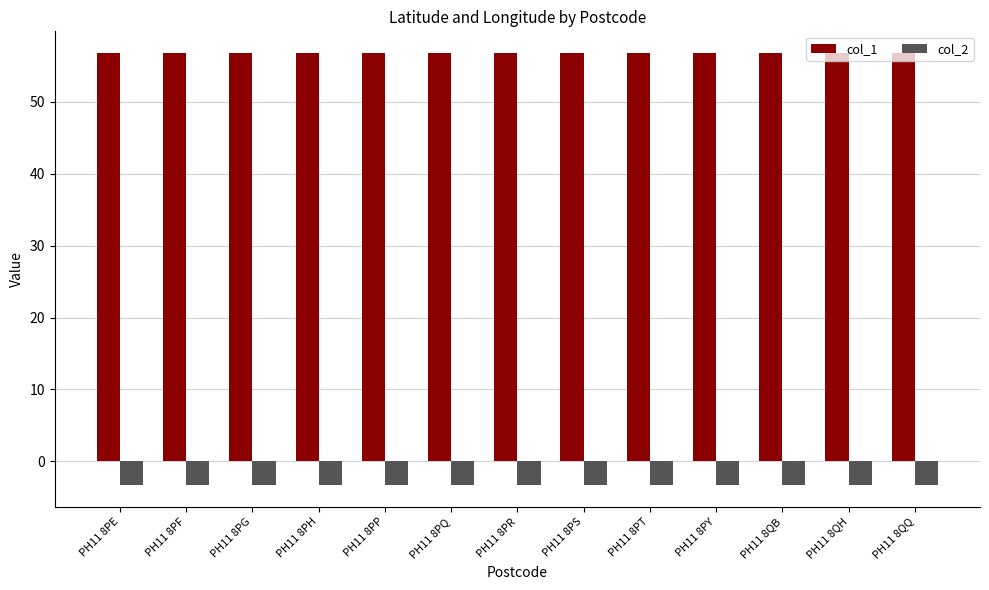

What is the label of the 13th bar from the left?

PH11 8QQ